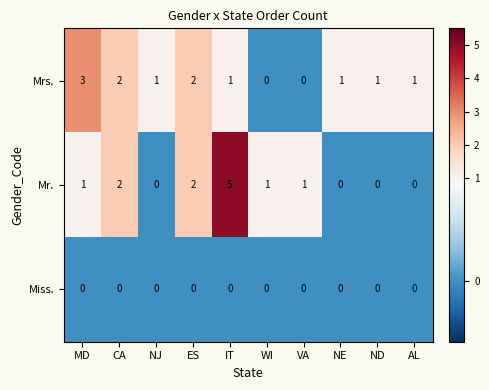

At which category is the sum across all series the highest?

IT